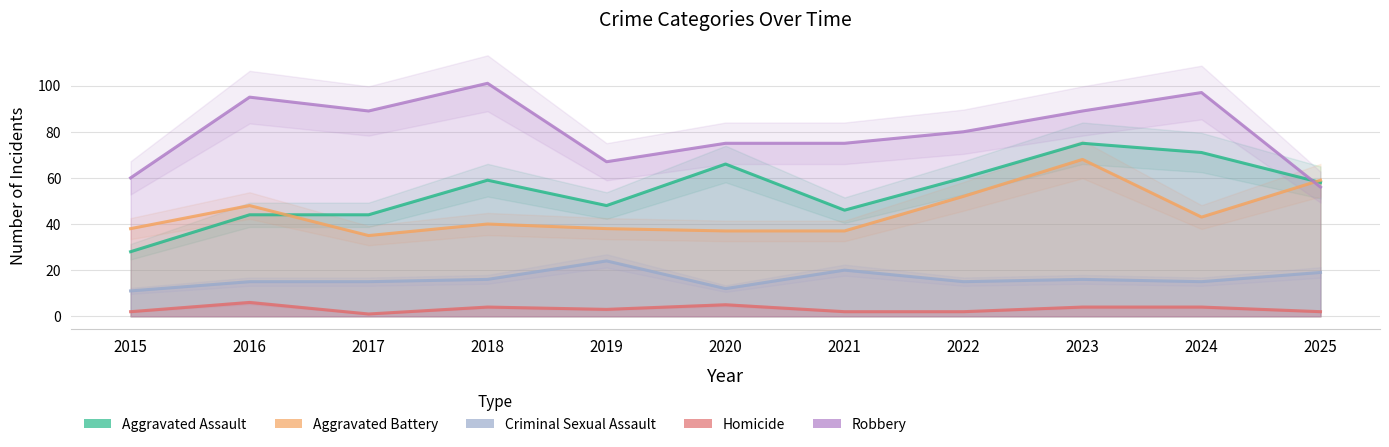

Reading left to right, what are all the values shown in this chart?

Aggravated Assault: 2015=28	2016=44	2017=44	2018=59	2019=48	2020=66	2021=46	2022=60	2023=75	2024=71	2025=58
Aggravated Battery: 2015=38	2016=48	2017=35	2018=40	2019=38	2020=37	2021=37	2022=52	2023=68	2024=43	2025=59
Criminal Sexual Assault: 2015=11	2016=15	2017=15	2018=16	2019=24	2020=12	2021=20	2022=15	2023=16	2024=15	2025=19
Homicide: 2015=2	2016=6	2017=1	2018=4	2019=3	2020=5	2021=2	2022=2	2023=4	2024=4	2025=2
Robbery: 2015=60	2016=95	2017=89	2018=101	2019=67	2020=75	2021=75	2022=80	2023=89	2024=97	2025=56